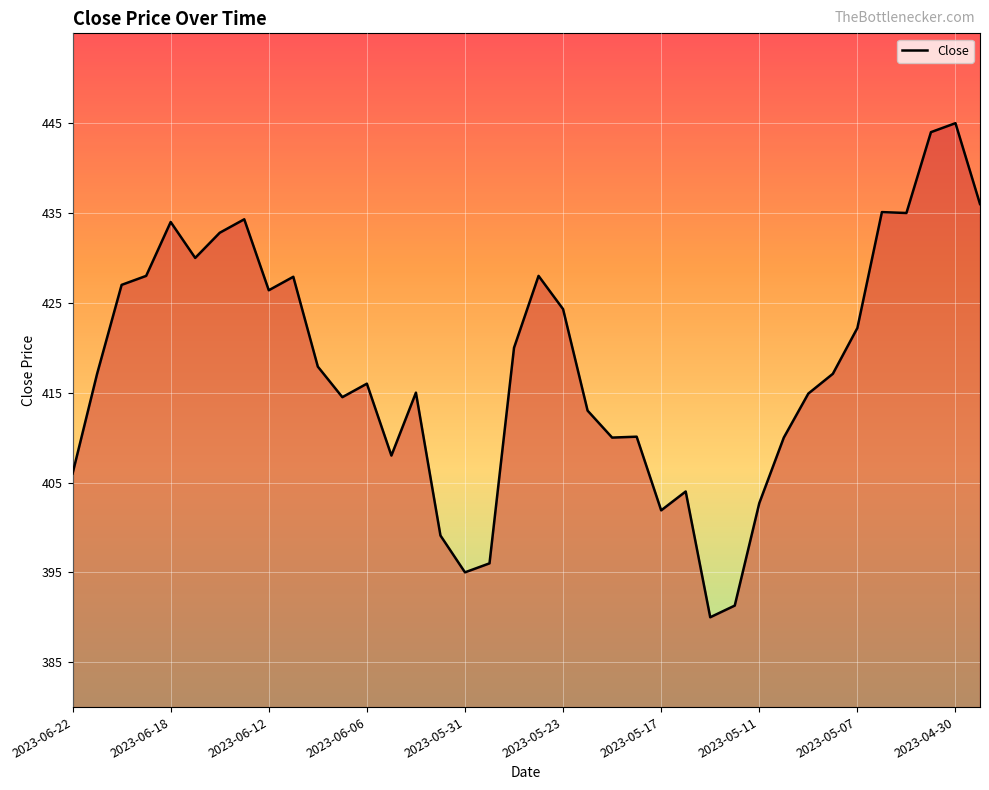

What is the greatest value displayed?

445.0